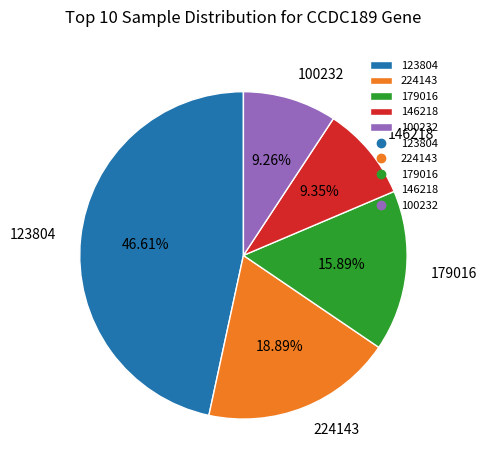

Combined, do 224143 and 179016 account for over 50%?

No